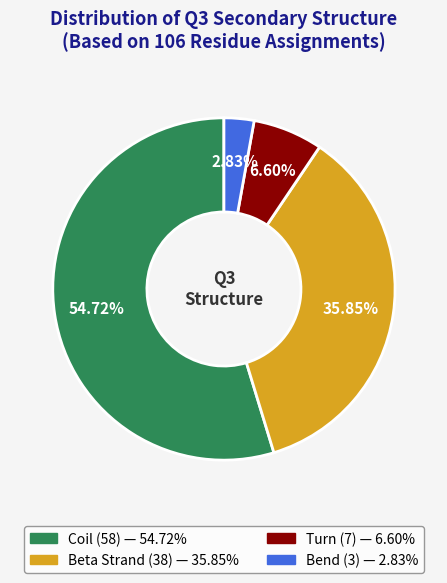

Count the number of slices in the pie.

4